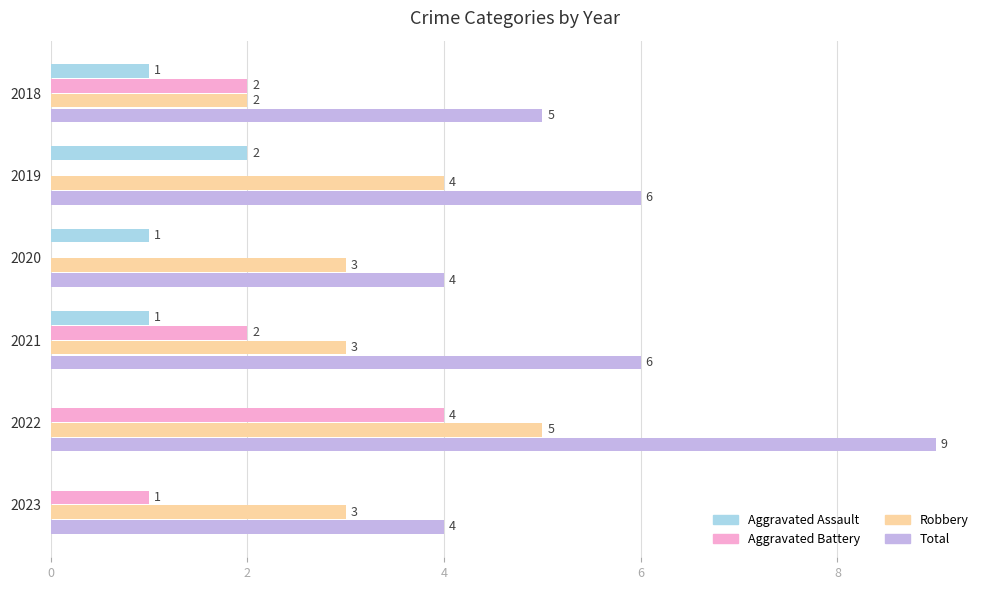

Count the number of data series in this chart.

4